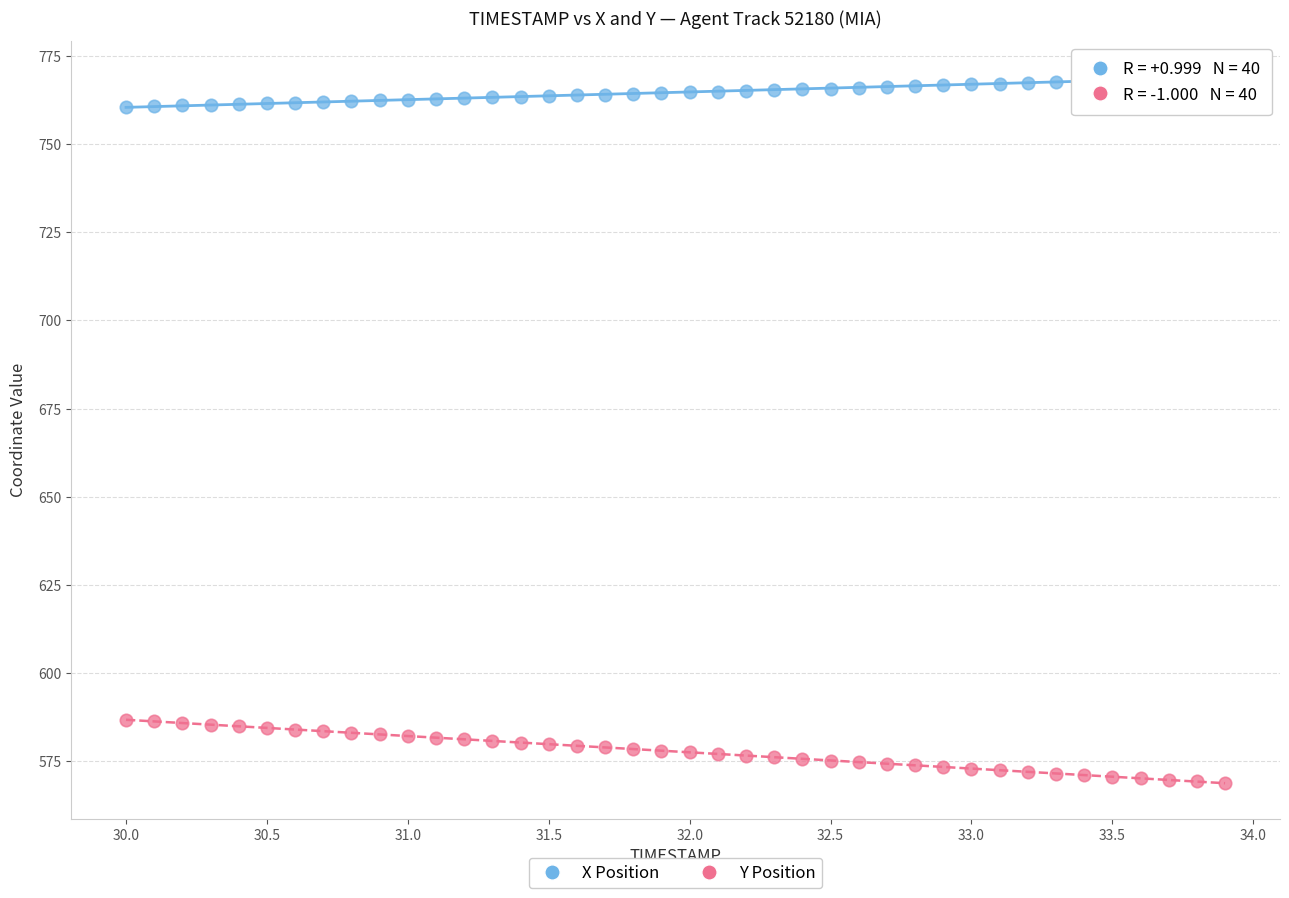

Across all data points, what is the range of X values (max minus min)?

3.9